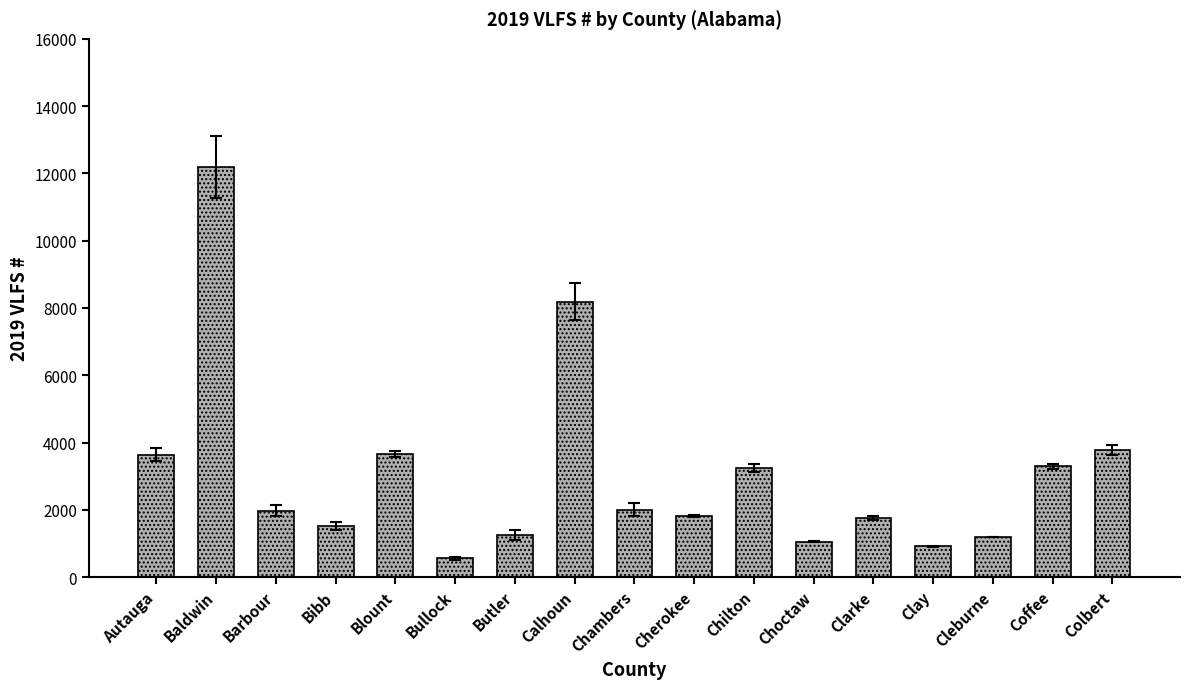

What is the maximum value shown in the chart?

12190